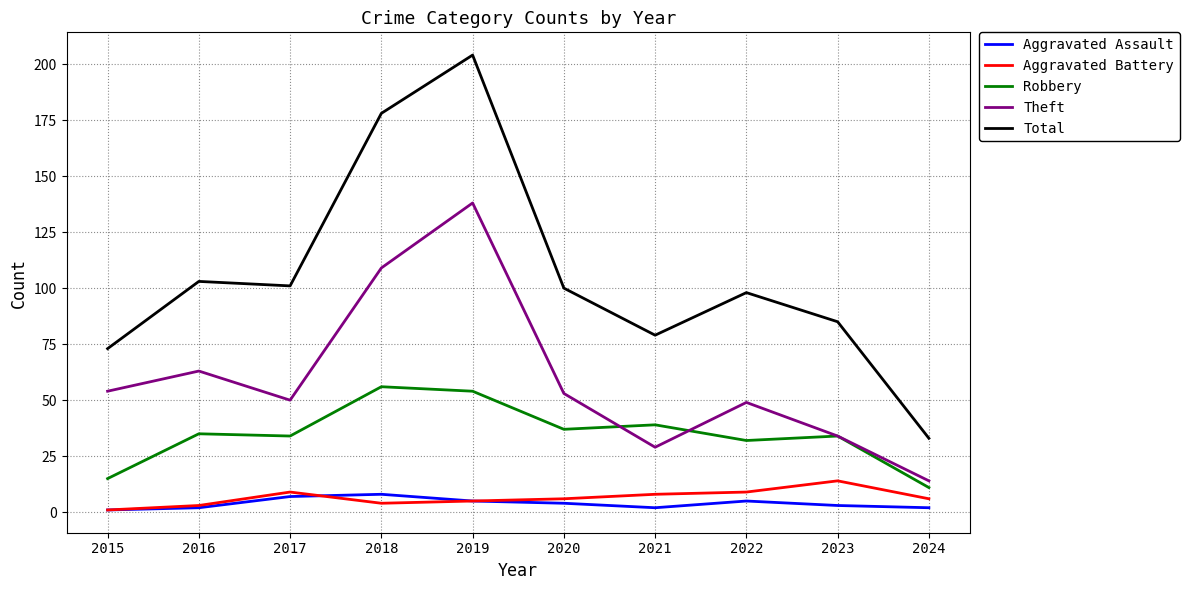

What is the total value across all series at 2019?

406